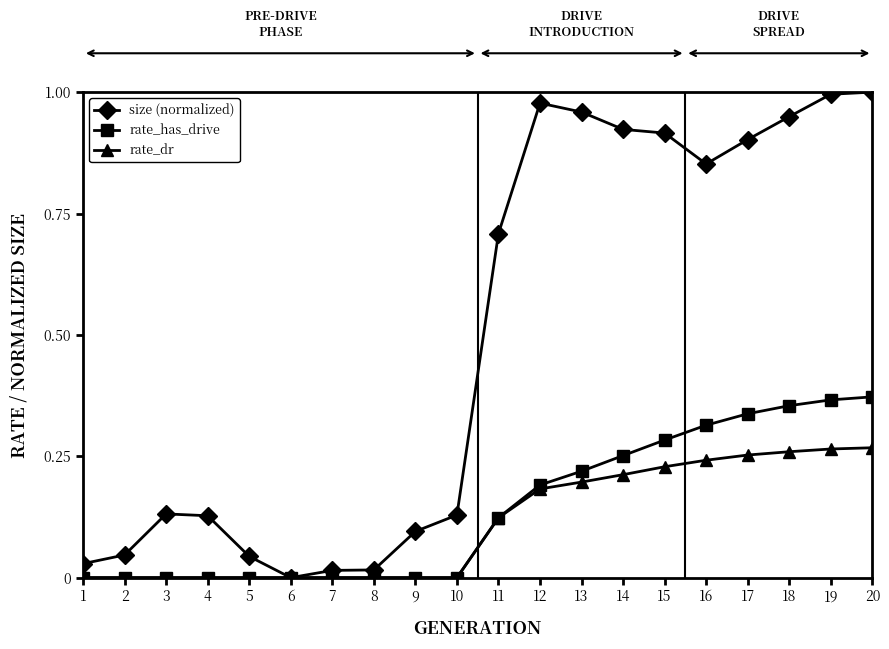

List the series in order of their peak value, lowest first.

rate_dr, rate_has_drive, size (normalized)